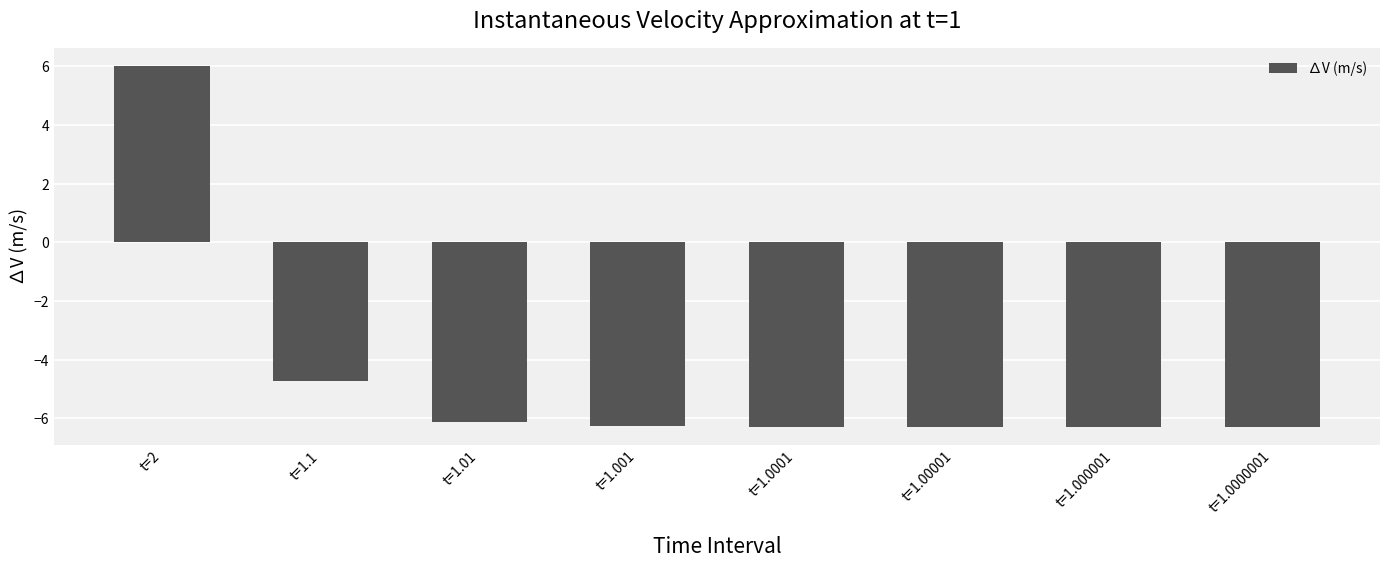

How many data points does each series have?

8